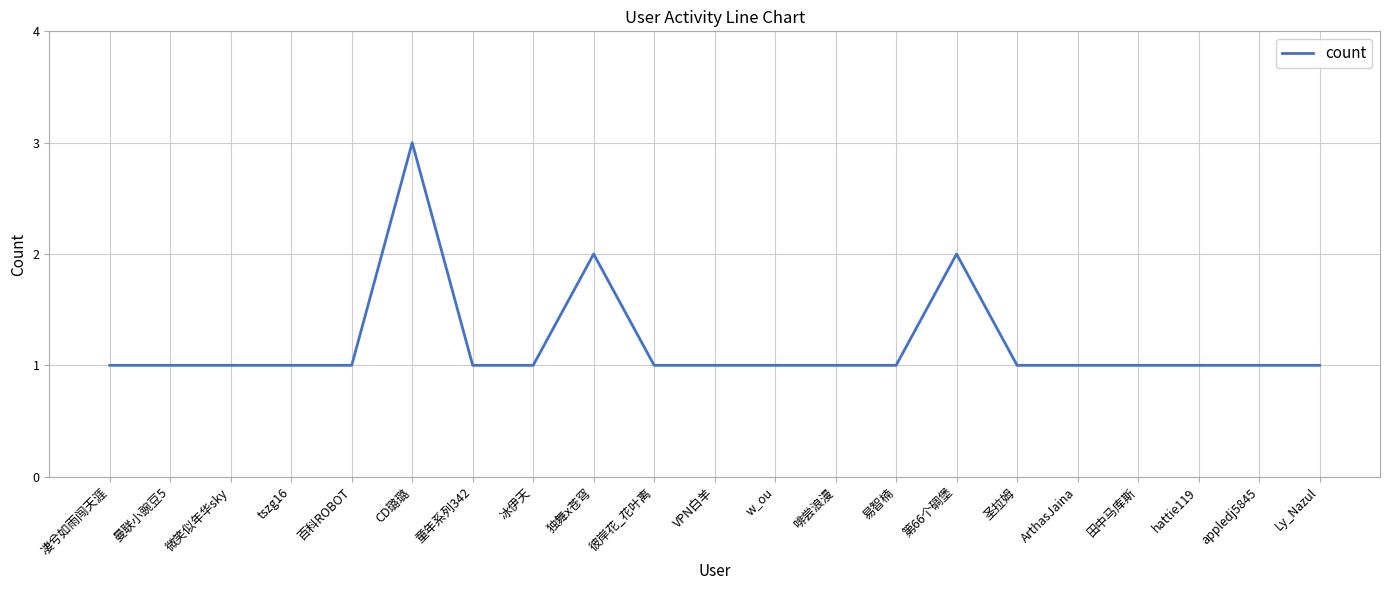

Approximately how many times larger is the value at 田中马库斯 compared to hattie119?

1.0